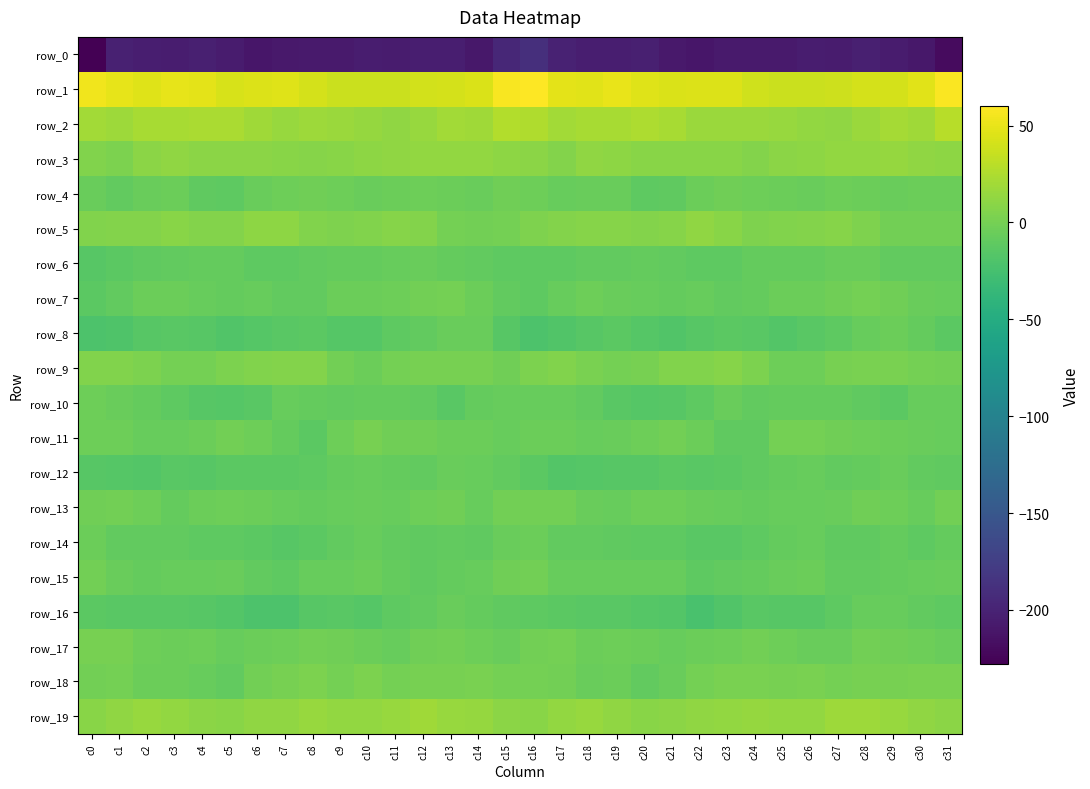

Which category has the highest value in the row_12 series?

c29